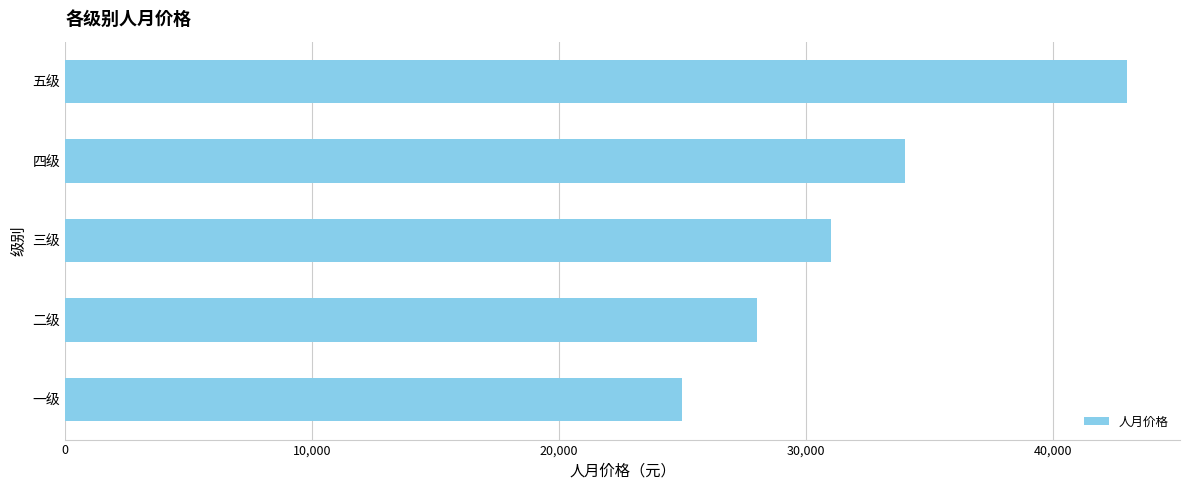

True or false: the data shows 25000 at 一级.

True